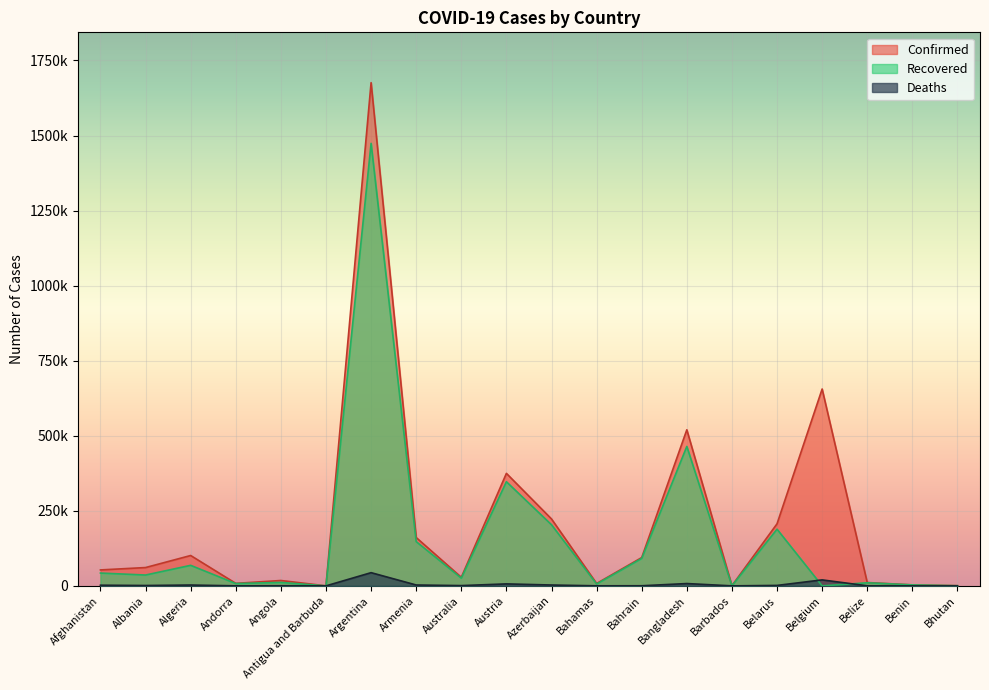

How many distinct data groups are displayed?

3